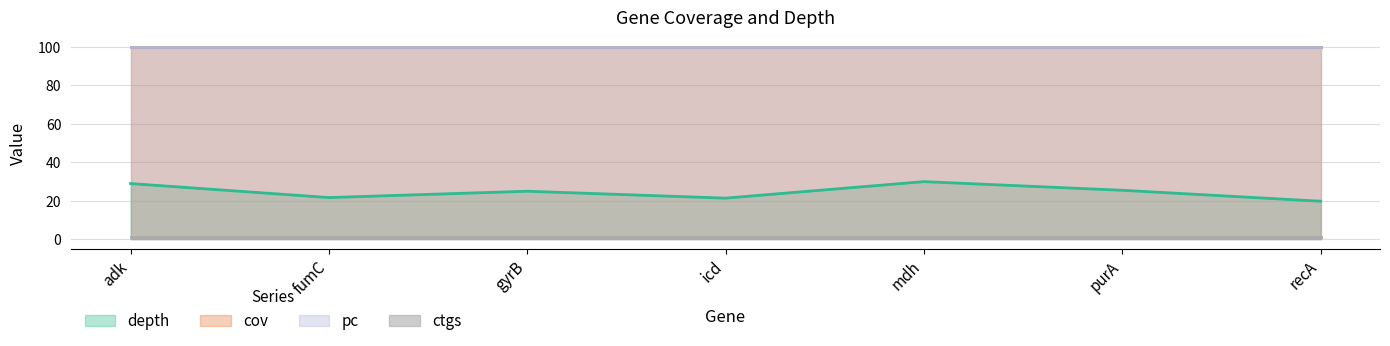

What position from the right is purA?

2